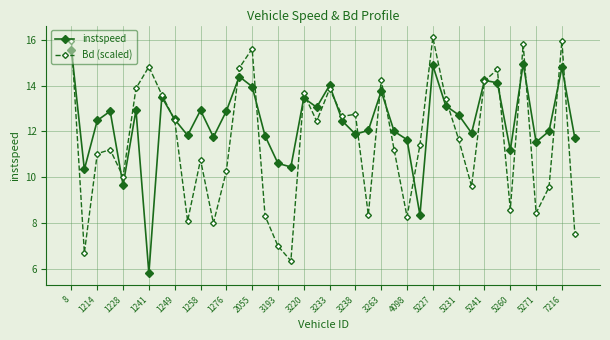

What is the difference between the maximum and second lowest values in the instspeed series?

7.2